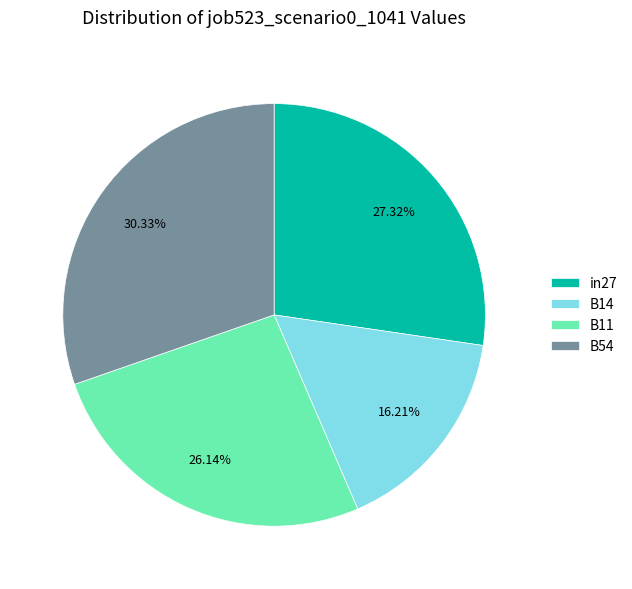

To the nearest percent, what is the difference between the largest and smallest slice percentages?

14%